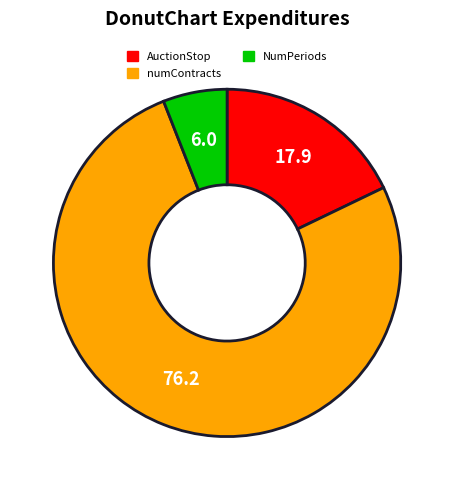

The numContracts slice represents 87% of the pie. True or false?

False